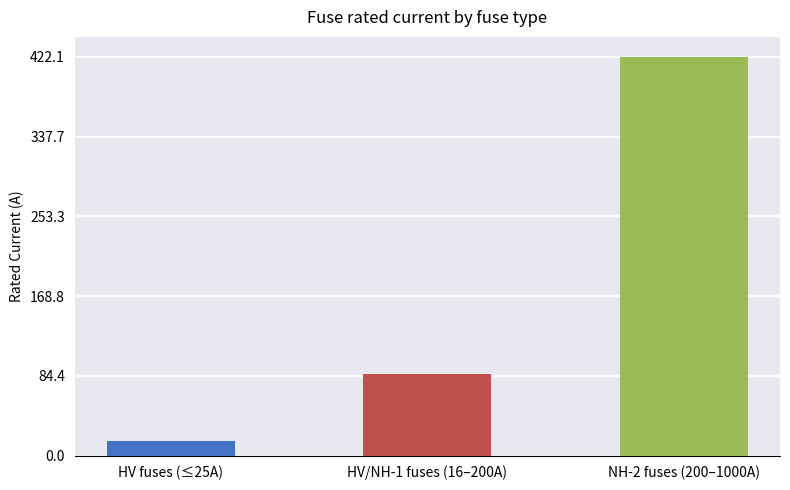

What is the average value?

174.7